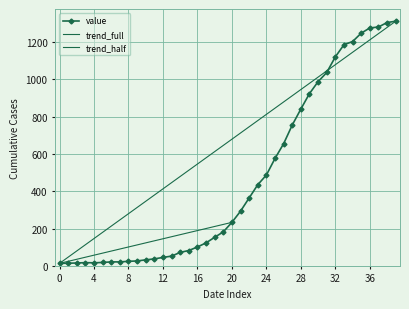

What is the highest value of the value series?

1312